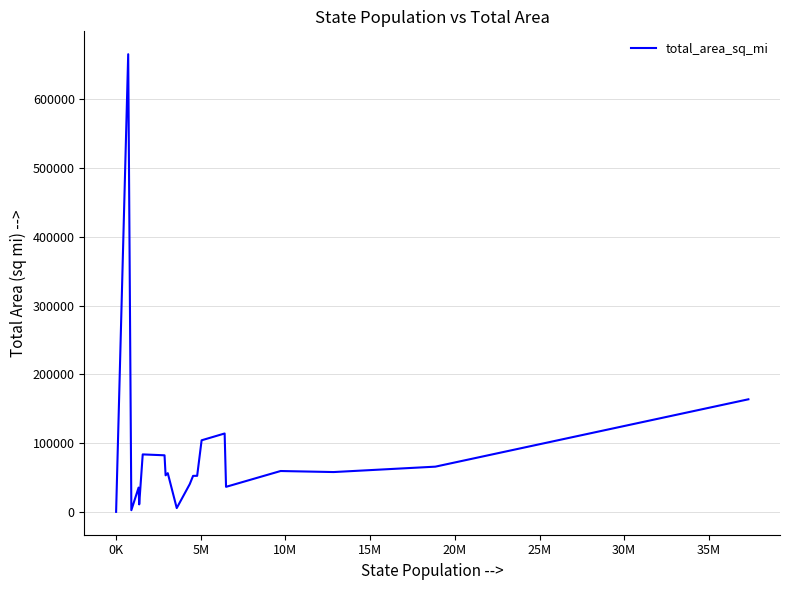

What is the difference between the maximum and minimum values?

665316